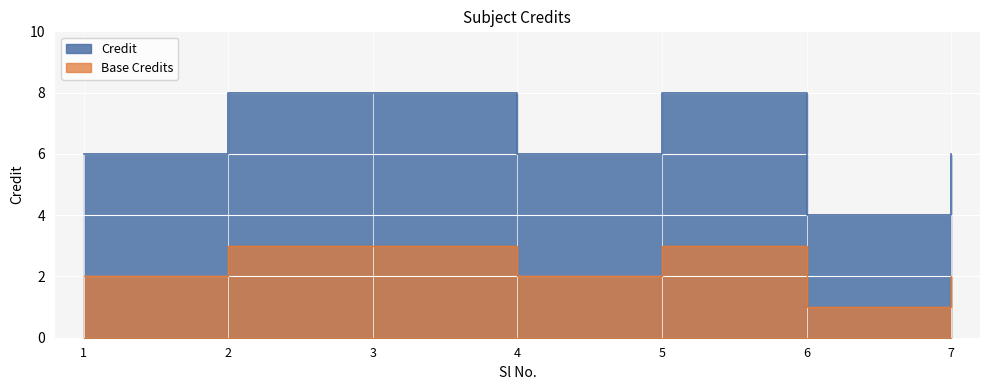

True or false: the data shows 6 at 7.

True